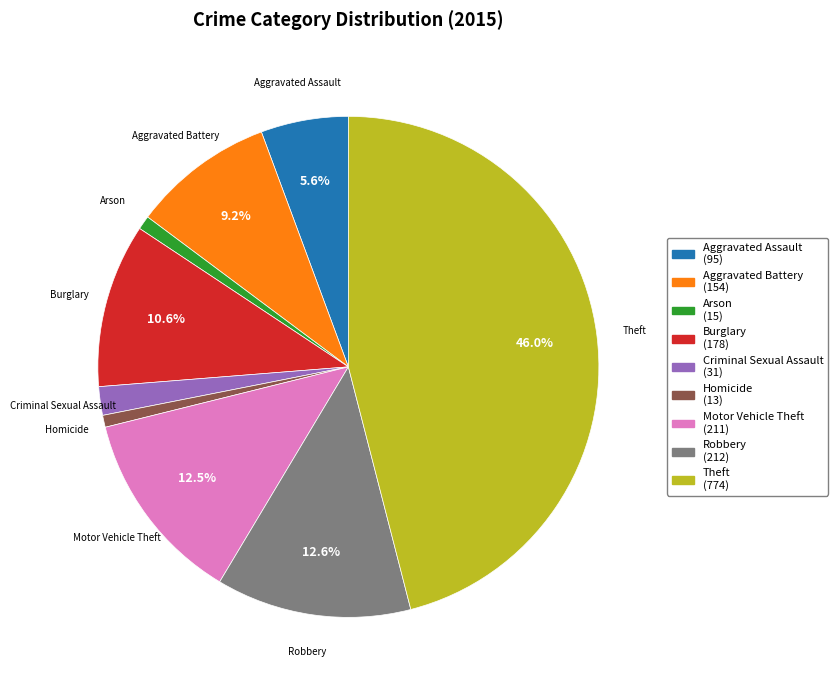

Between Homicide and Aggravated Battery, which is larger?

Aggravated Battery